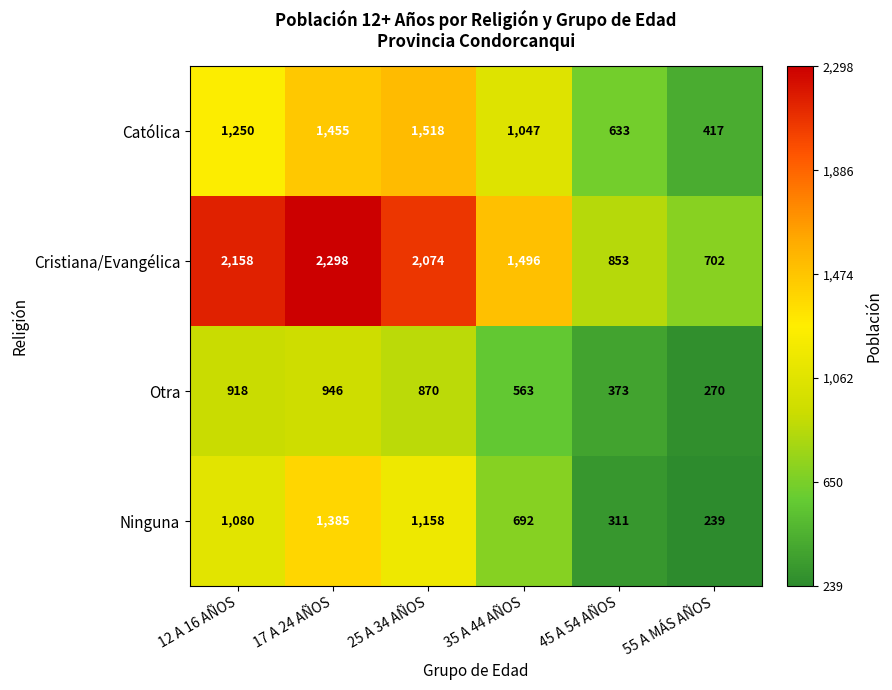

List the series in order of their overall mean, highest first.

Cristiana/Evangélica, Católica, Ninguna, Otra